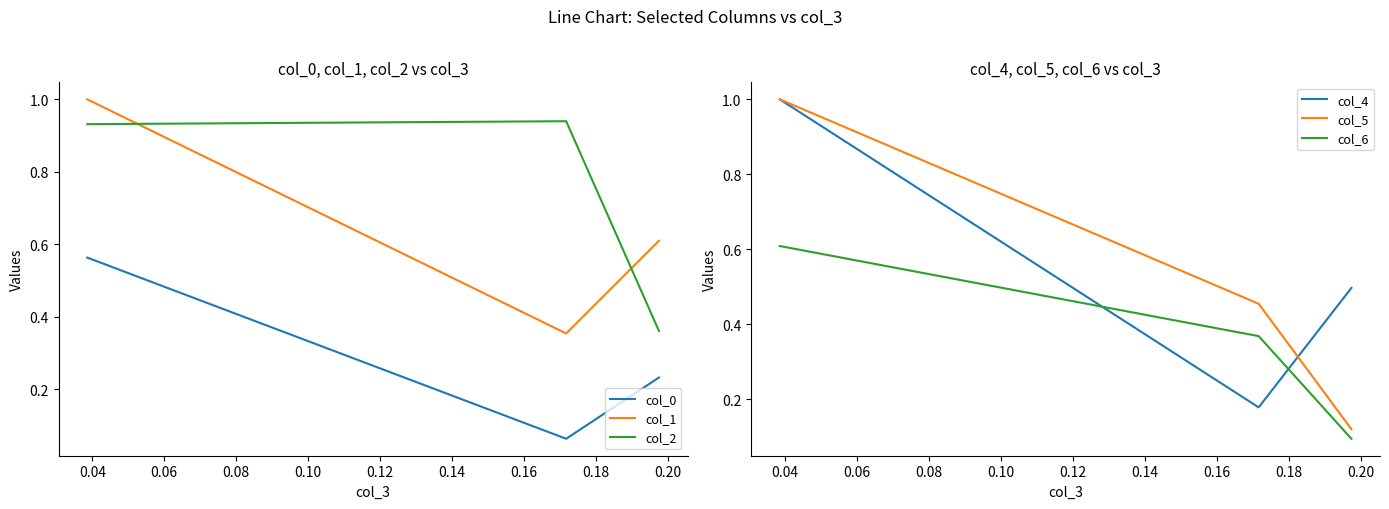

What is the minimum value for col_2?

0.4